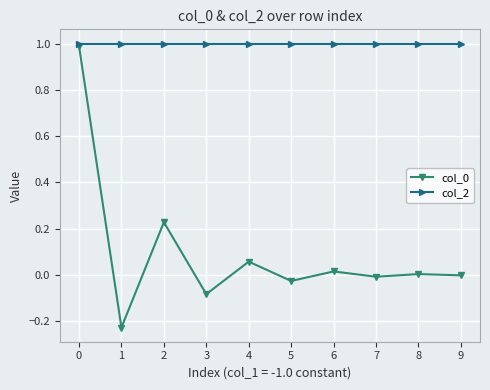

How many series are shown in this chart?

2